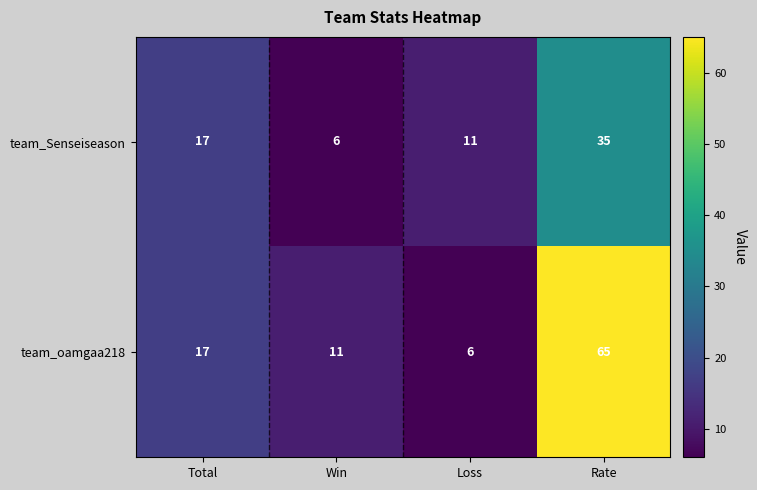

Rank the series by their average value, from highest to lowest.

team_oamgaa218, team_Senseiseason